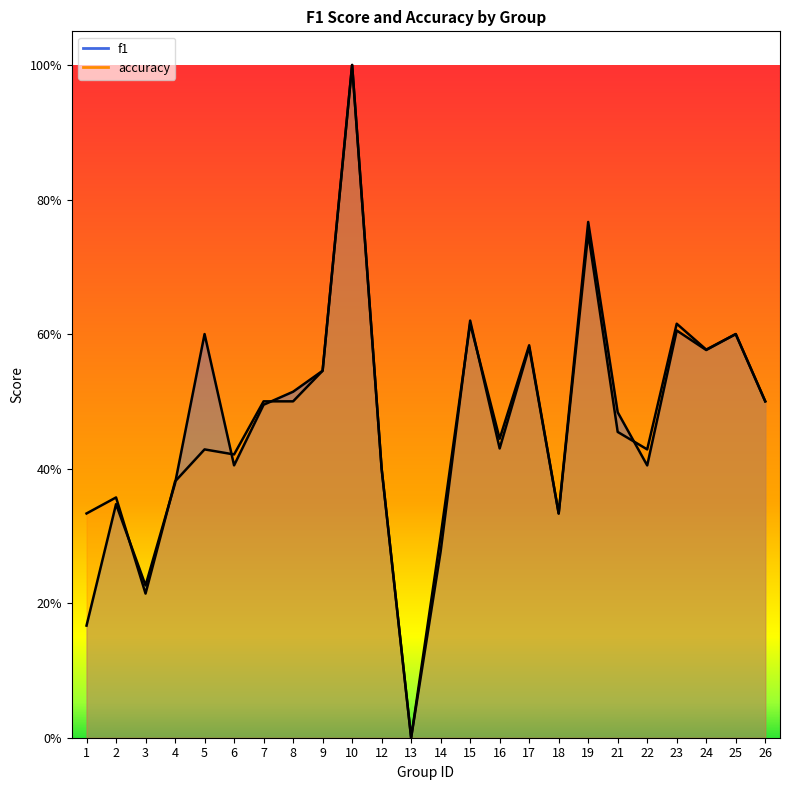

What are all the series names shown in the legend?

f1, accuracy